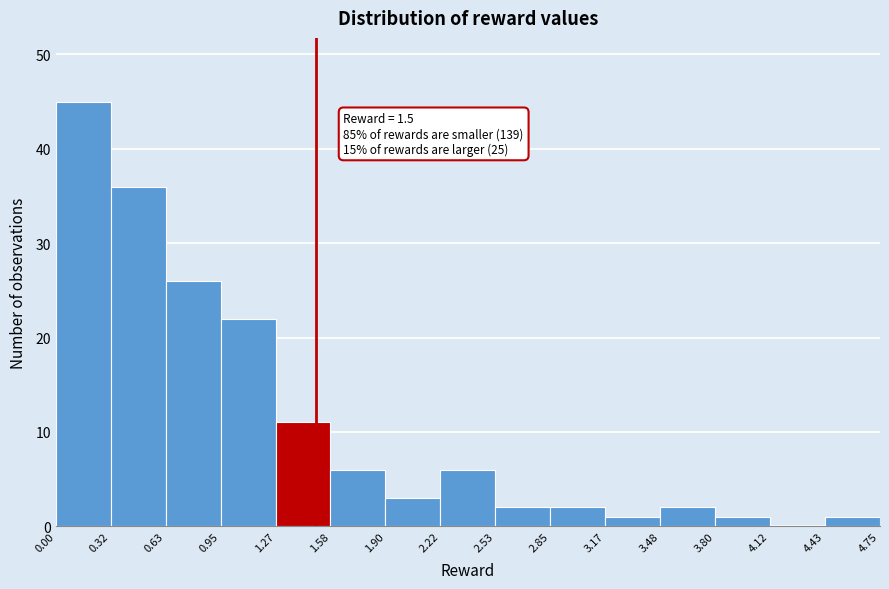

Over which range of the x-axis is the bar tallest?

0.00 to 0.32